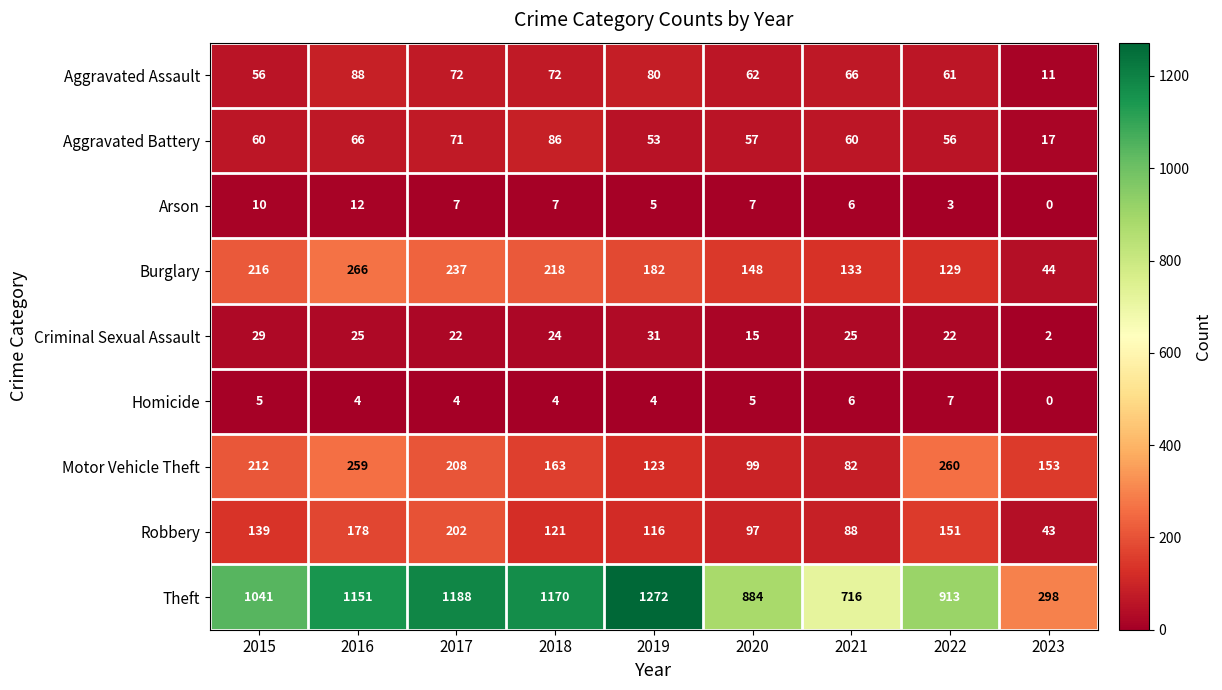

Rank the series by their maximum value, from lowest to highest.

Homicide, Arson, Criminal Sexual Assault, Aggravated Battery, Aggravated Assault, Robbery, Motor Vehicle Theft, Burglary, Theft